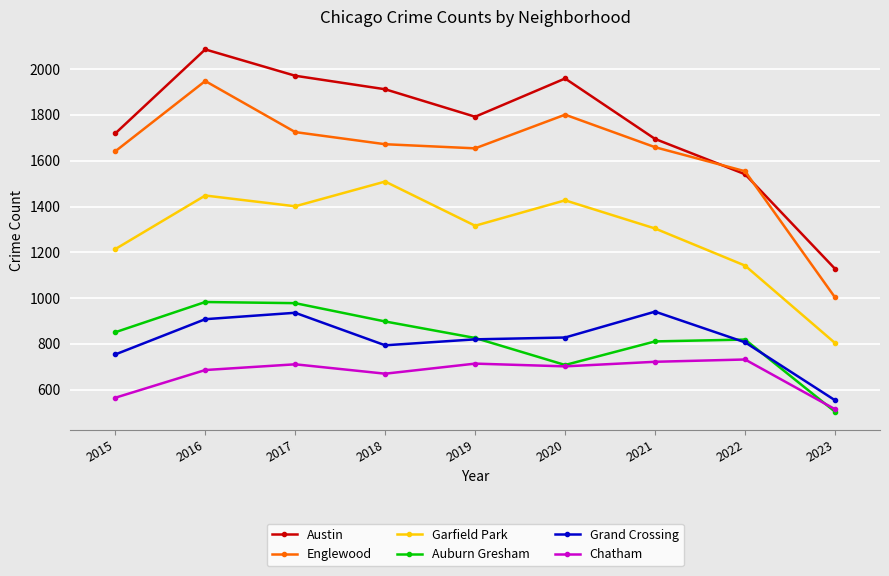

True or false: Auburn Gresham has more than 2 interior local peaks.

False